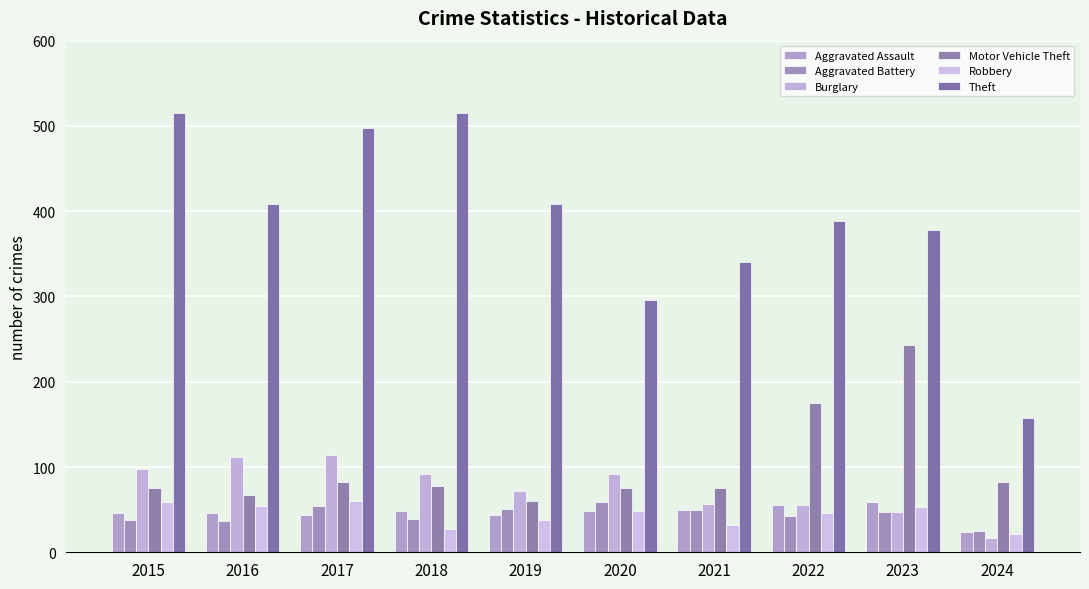

What are all the series names shown in the legend?

Aggravated Assault, Aggravated Battery, Burglary, Motor Vehicle Theft, Robbery, Theft